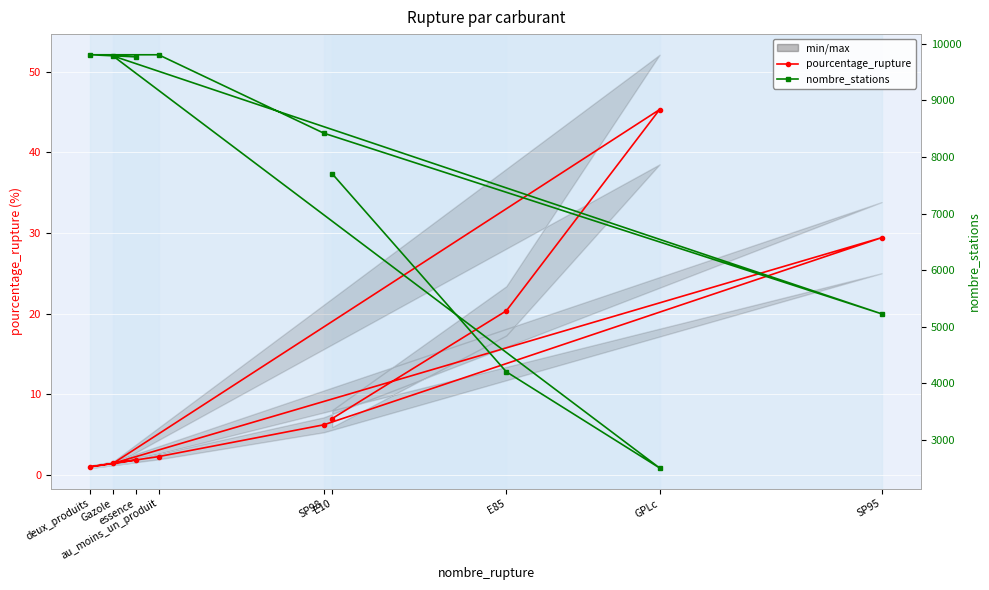

Reading left to right, list all the values displayed in this chart.

pourcentage_rupture: E10=7.0	E85=20.4	GPLc=45.3	Gazole=1.4	SP95=29.4	SP98=6.2	au_moins_un_produit=2.3	deux_produits=1.0	essence=1.9
nombre_stations: E10=7703.0	E85=4202.0	GPLc=2502.0	Gazole=9785.0	SP95=5227.0	SP98=8419.0	au_moins_un_produit=9806.0	deux_produits=9806.0	essence=9769.0